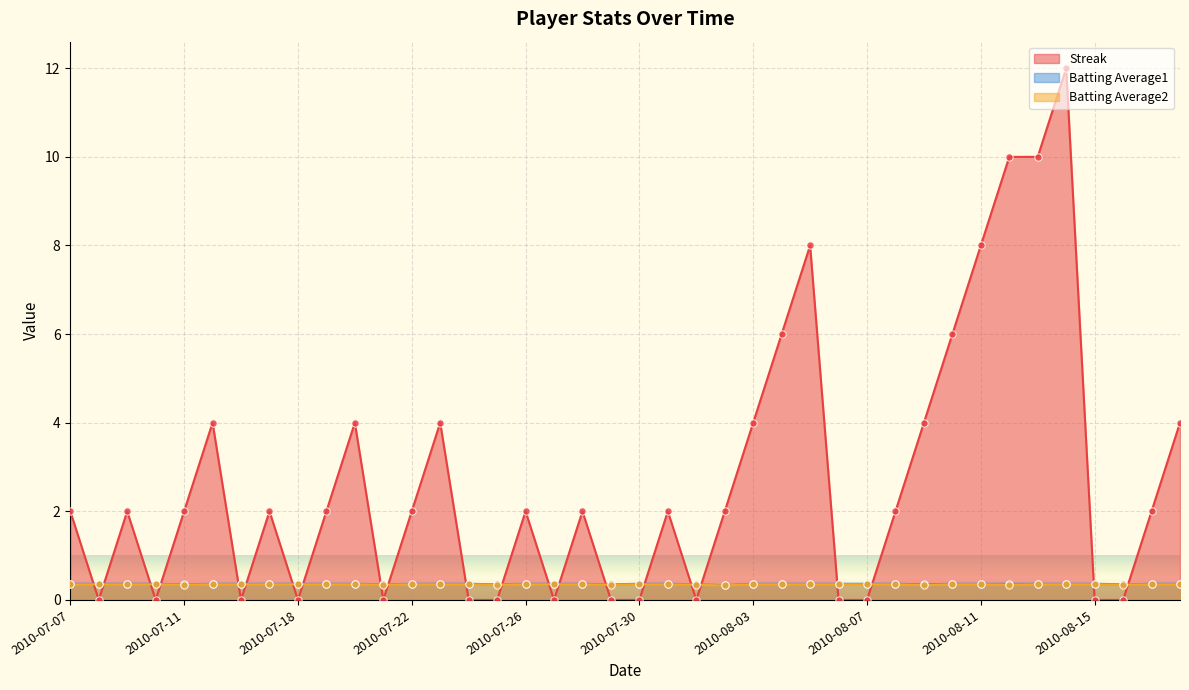

Which series has the largest total across all categories?

Streak